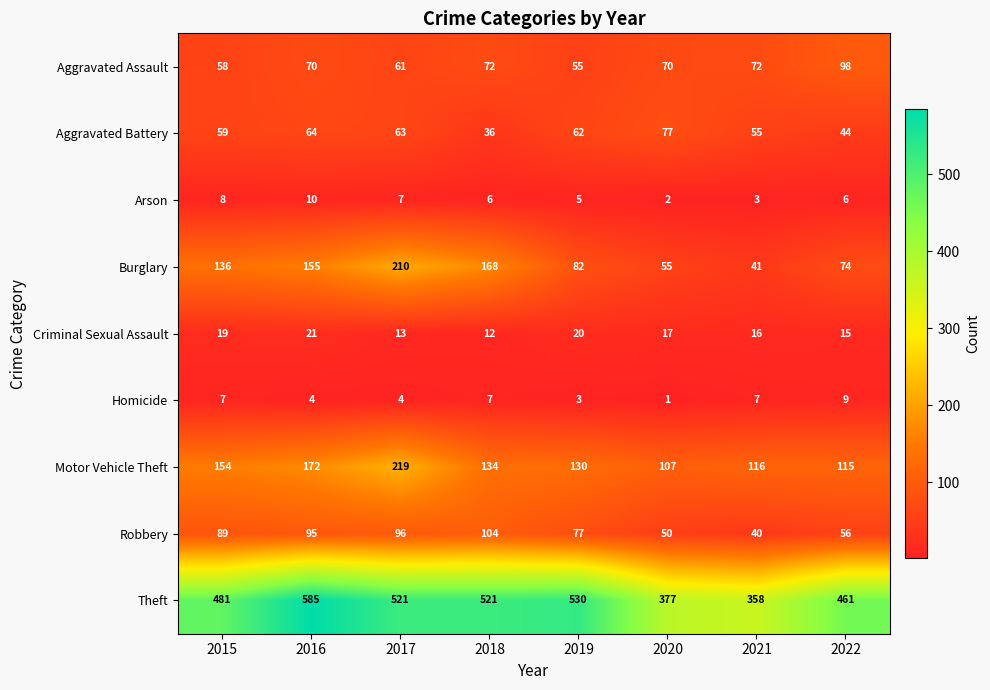

The value of Arson at 2021 is 3. True or false?

True